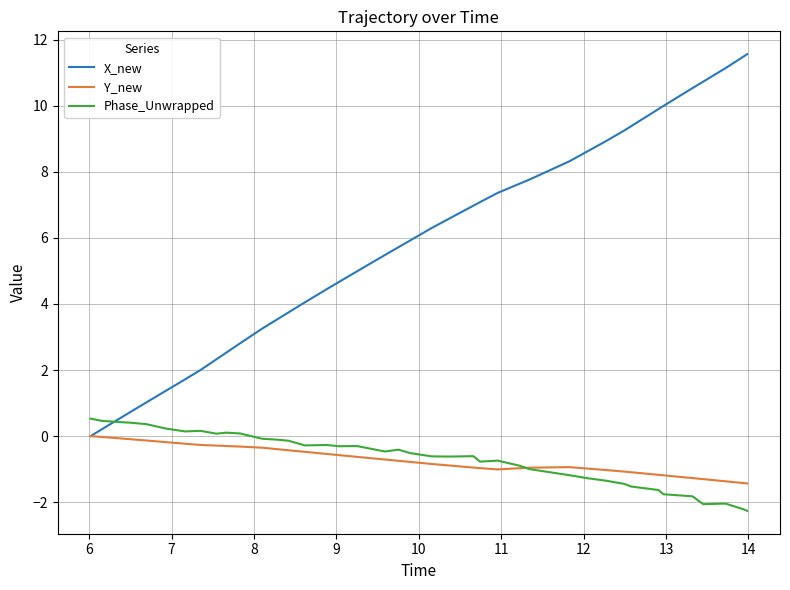

What is the maximum value shown in the chart?

11.6